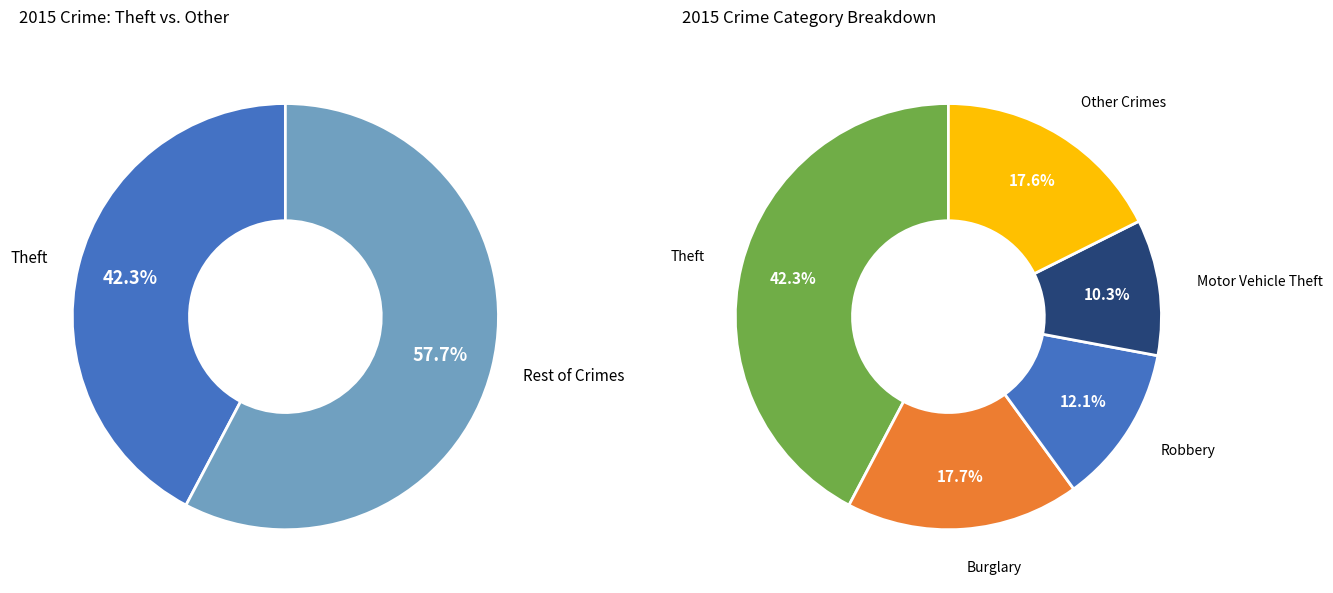

Which slice is the largest?

Theft